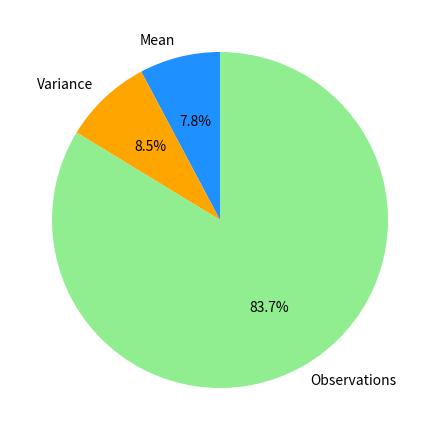

True or false: Observations accounts for 89% of the total.

False